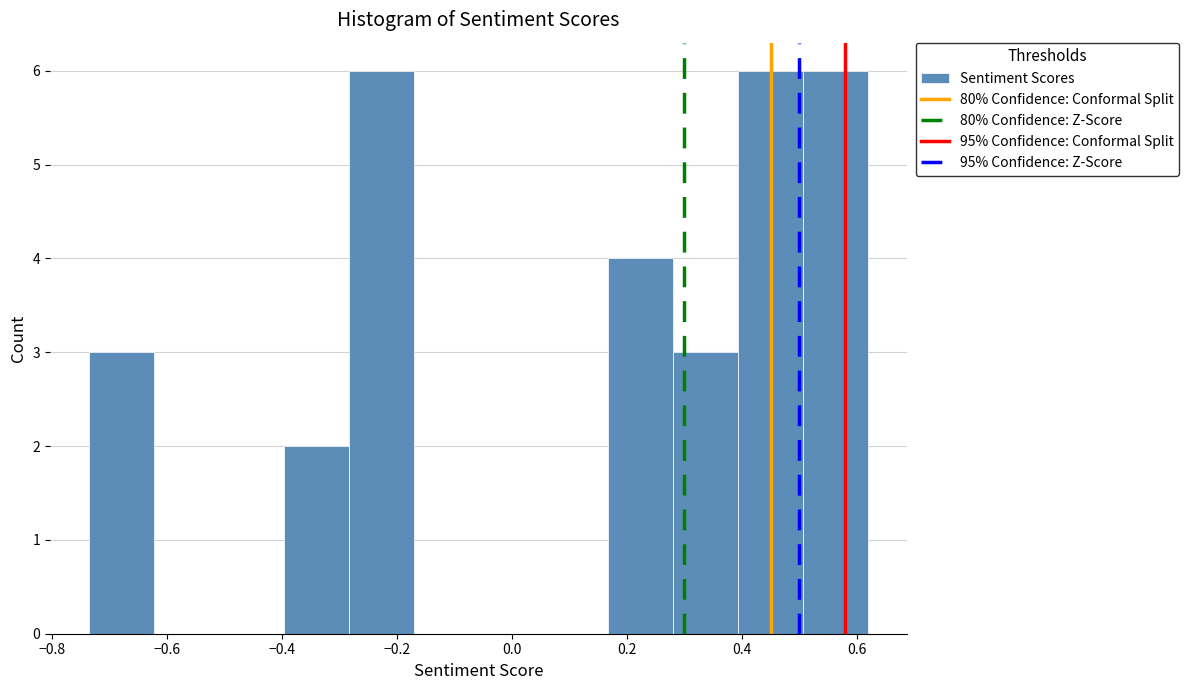

Reading left to right, transcribe this chart: for each bar, give the range it covers on the x-axis and its height. Neither the bar edges nor the heights are printed on the chart, so give them approximately, as read against the axes.

-0.74 to -0.62: 3
-0.62 to -0.50: 0
-0.50 to -0.40: 0
-0.40 to -0.28: 2
-0.28 to -0.18: 6
-0.18 to -0.06: 0
-0.06 to 0.06: 0
0.06 to 0.16: 0
0.16 to 0.28: 4
0.28 to 0.40: 3
0.40 to 0.50: 6
0.50 to 0.62: 6